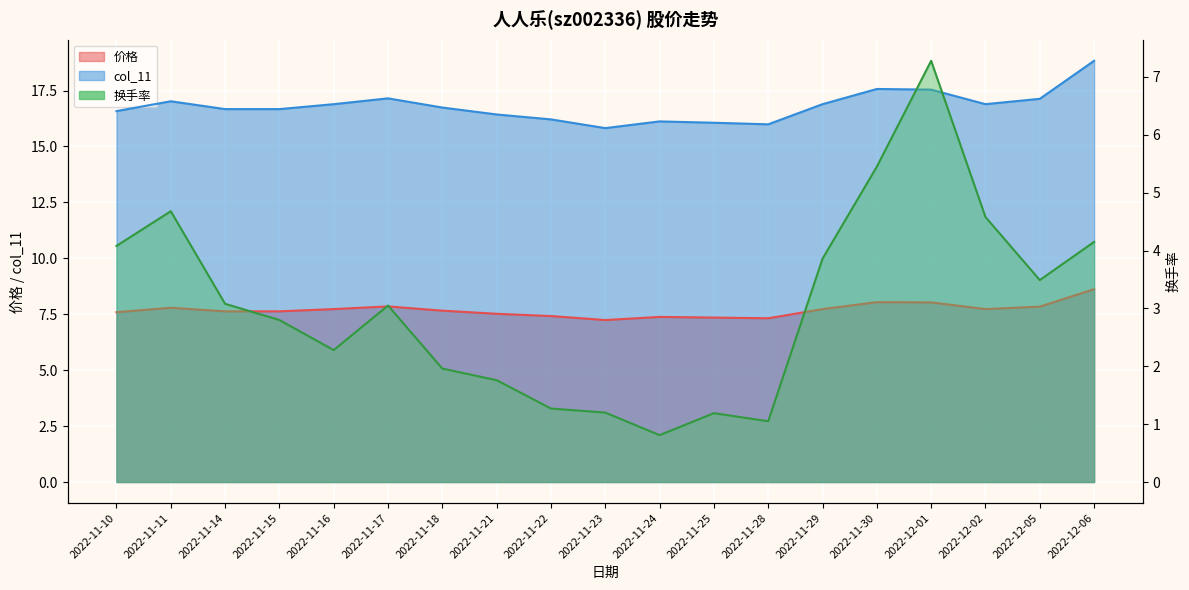

At 2022-12-06, list the series in order from largest to smallest.

价格, 总市值(亿元), 换手率